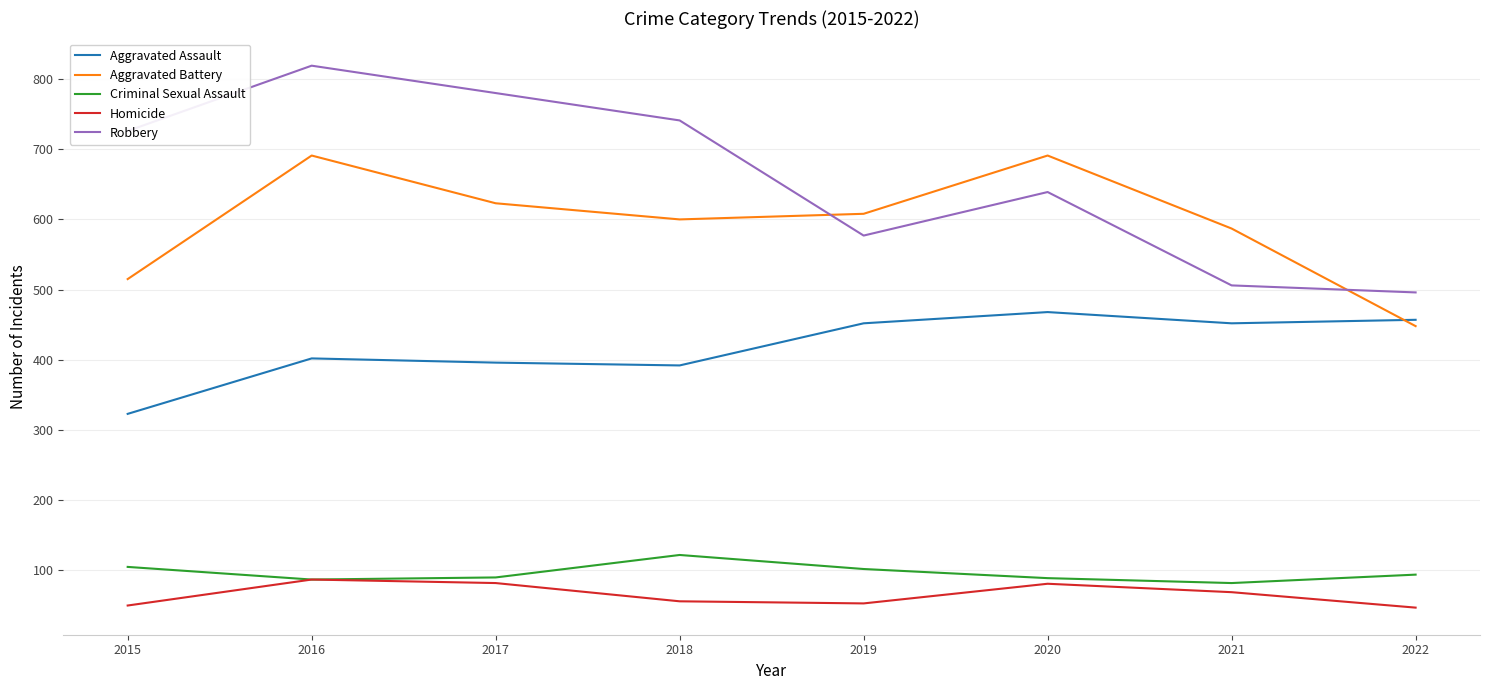

In Aggravated Assault, how many points are higher than both neighbors (excluding endpoints)?

2